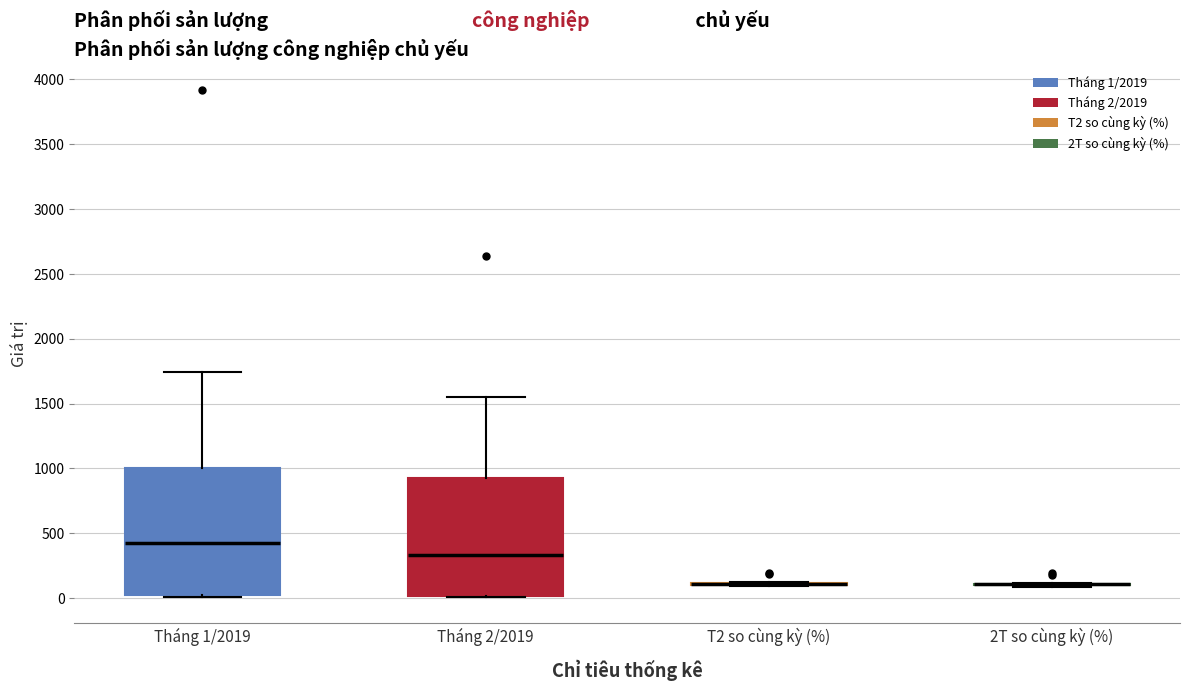

Reading left to right, transcribe this box plot: for each box, give where its median line is, the range the box spans, and where its two whiskers end, as read against the y-axis. The values are not printed on the chart, so give them approximately, as read against the axis.

Tháng 1/2019: median 400, box 0 to 1000, whiskers 0 to 1750
Tháng 2/2019: median 350, box 0 to 900, whiskers 0 to 1550
T2 so cùng kỳ (%): box collapsed to a line at 100, whiskers 100 to 100
2T so cùng kỳ (%): box collapsed to a line at 100, whiskers 100 to 100